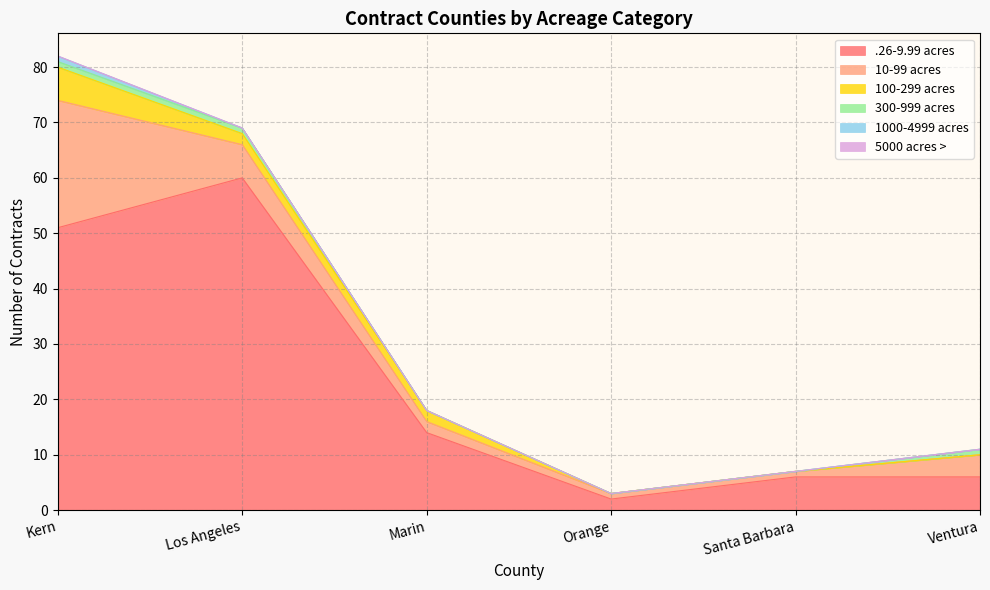

Rank the categories by .26-9.99 acres value from highest to lowest.

Los Angeles, Kern, Marin, Santa Barbara, Ventura, Orange